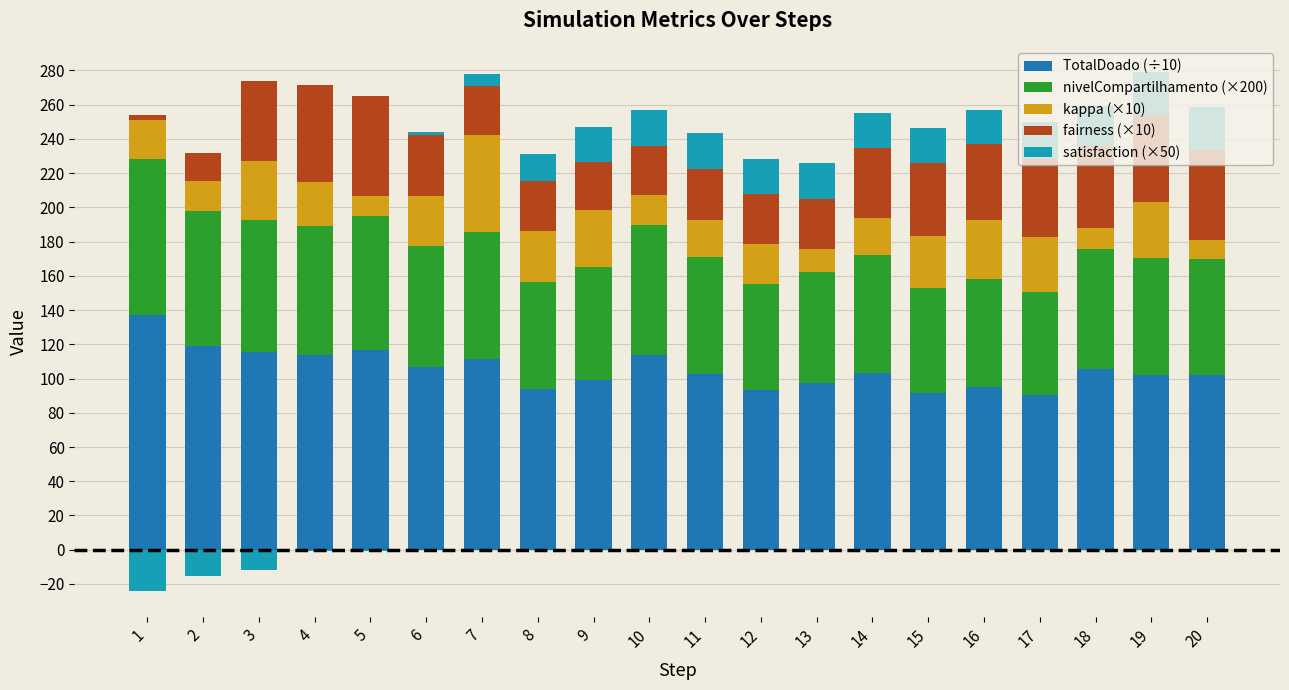

Which category has the highest value across all series?

1